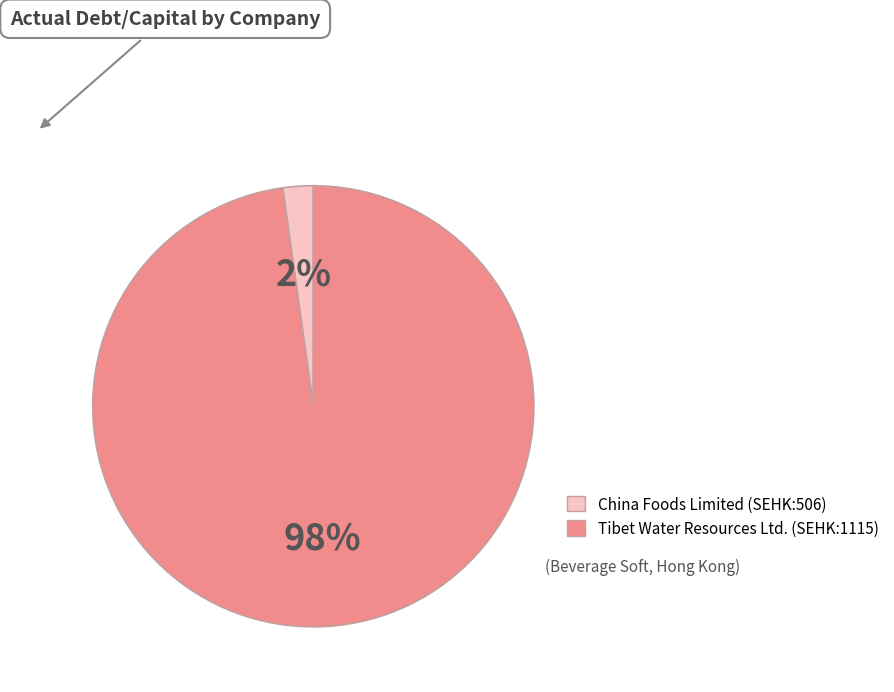

To the nearest percent, what portion does China Foods Limited (SEHK:506) represent?

2%